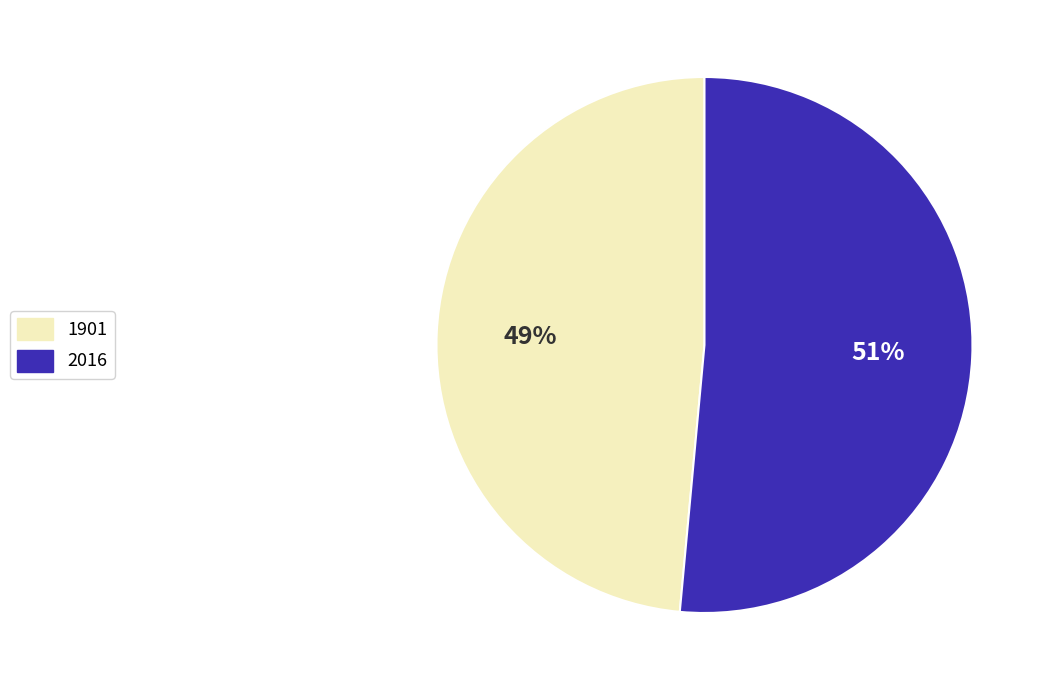

To the nearest percent, what is the average slice percentage?

50%